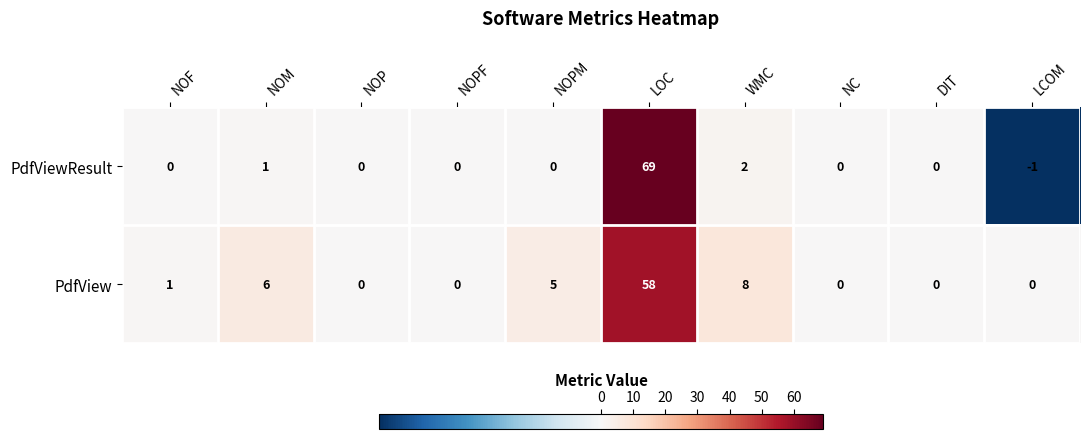

List the series in order of their peak value, lowest first.

PdfView, PdfViewResult